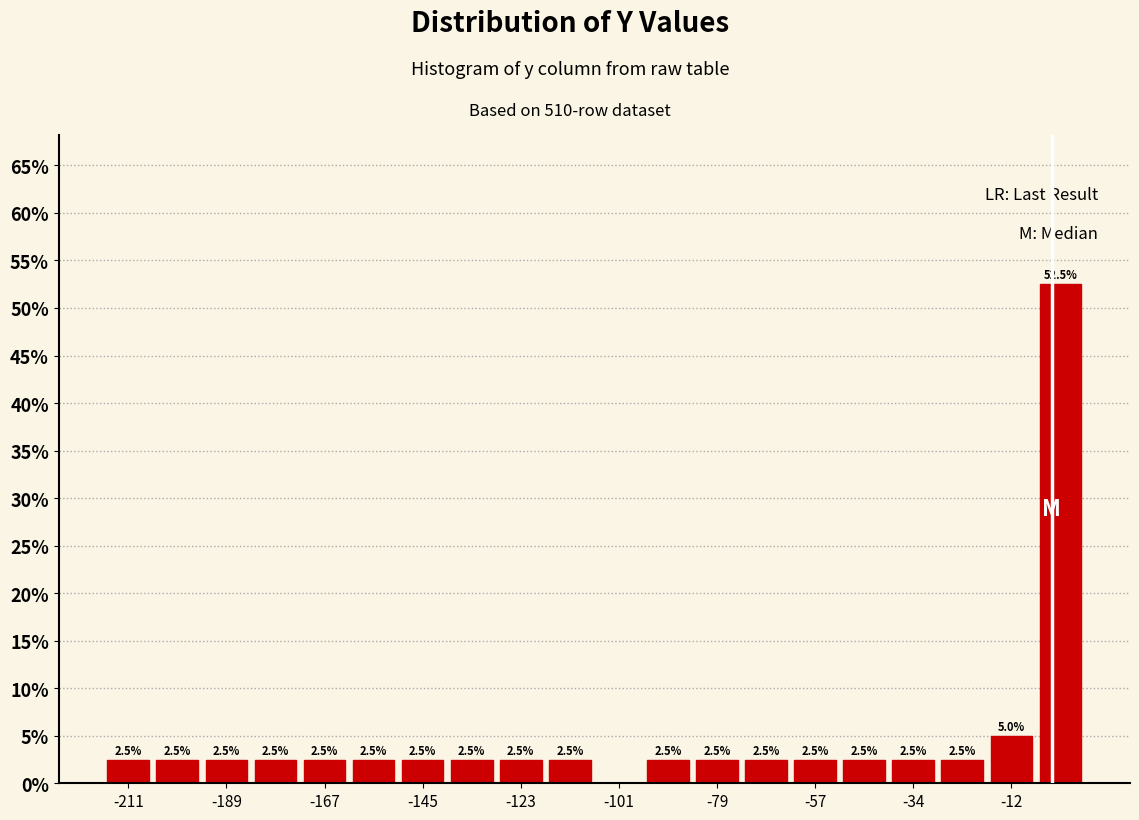

Read against the x-axis, roughly where is the centre of the tallest bar?

0